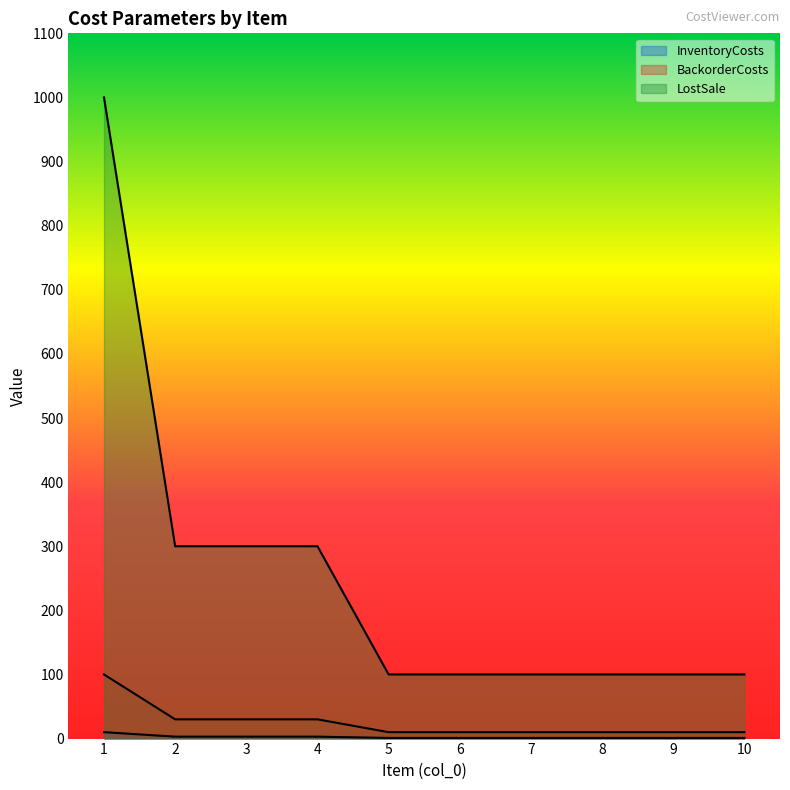

List the series in order of their peak value, lowest first.

InventoryCosts, BackorderCosts, LostSale